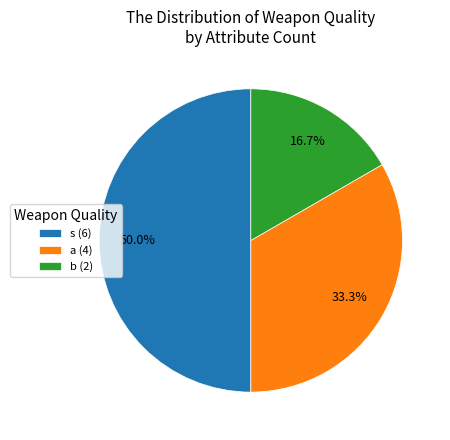

What is the ratio of the value at a (4) to the value at s (6)?

0.7